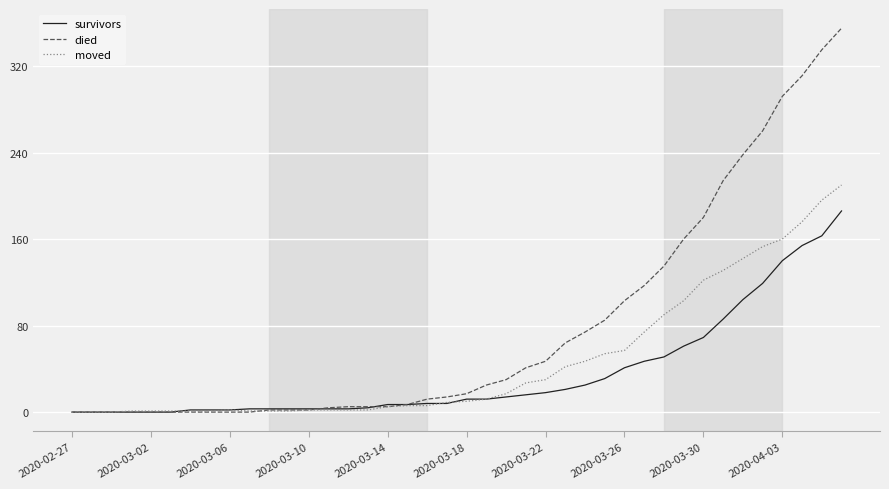

Which series has the widest spread of values?

died